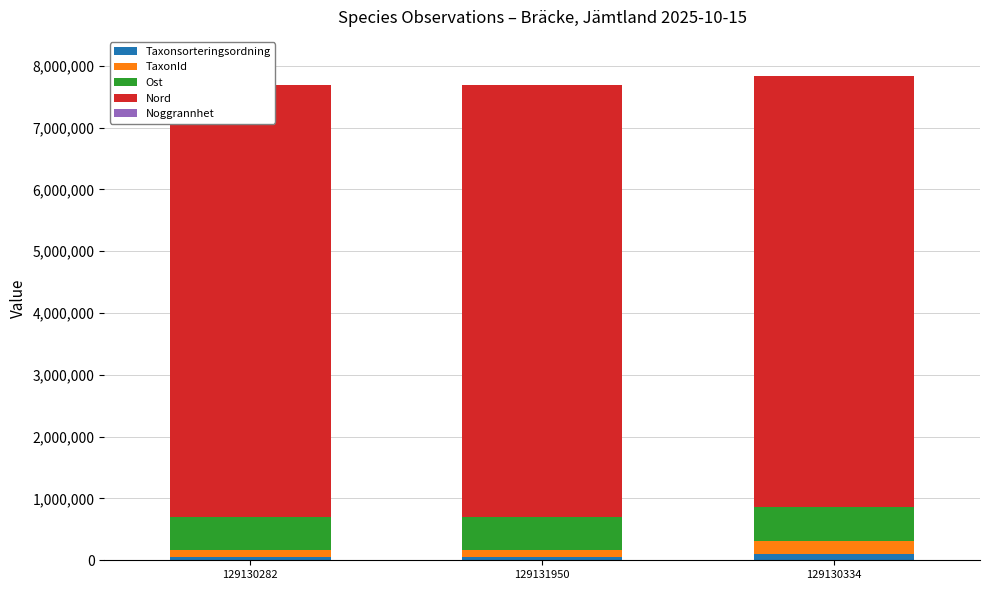

What value does the Noggrannhet series have at 129131950, to the nearest 5?

20